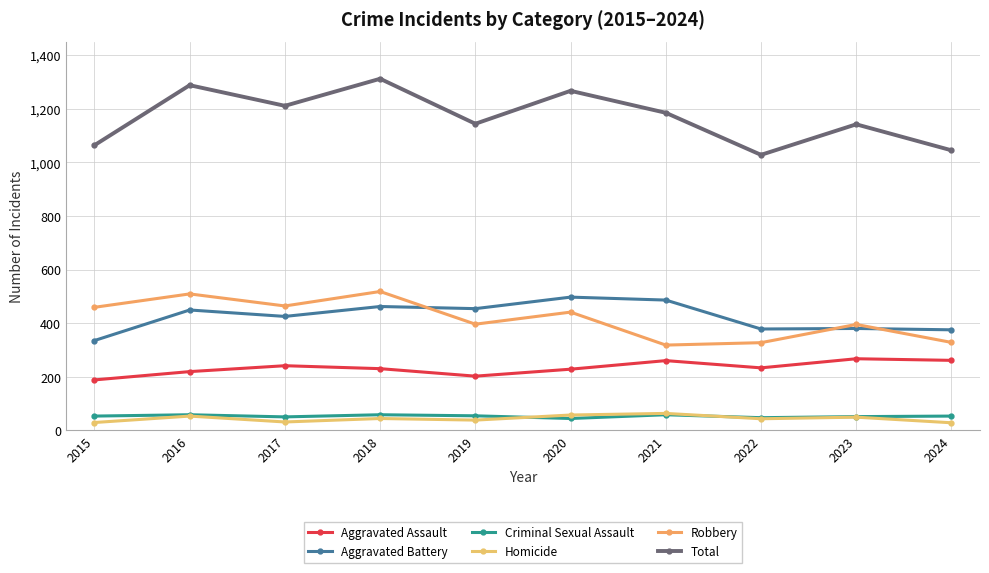

At which category does the chart reach its minimum across all series?

2024